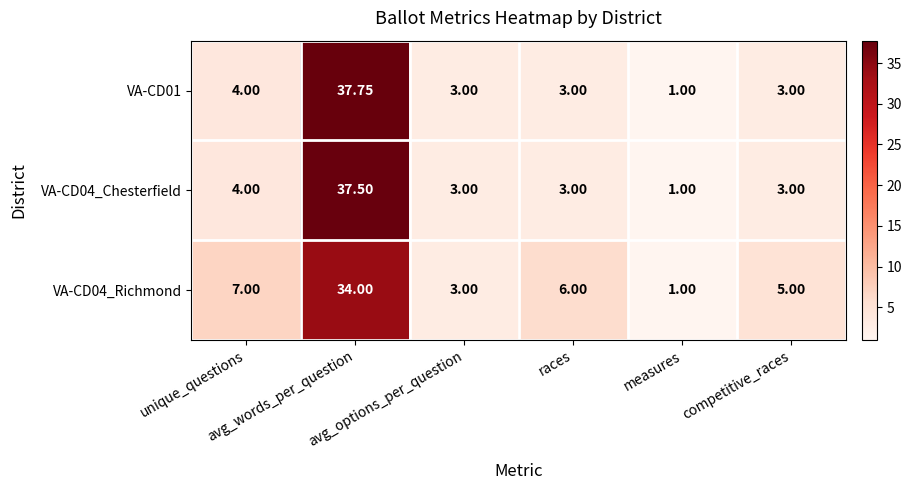

What is the total value across all series at unique_questions?

15.0